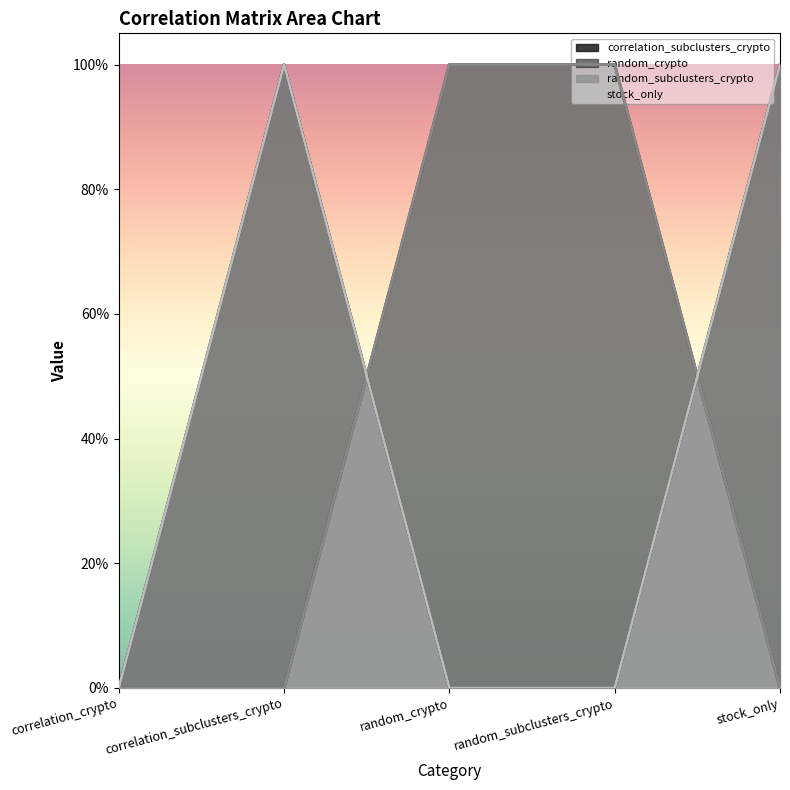

Which series changed the most between correlation_crypto and stock_only?

correlation_subclusters_crypto